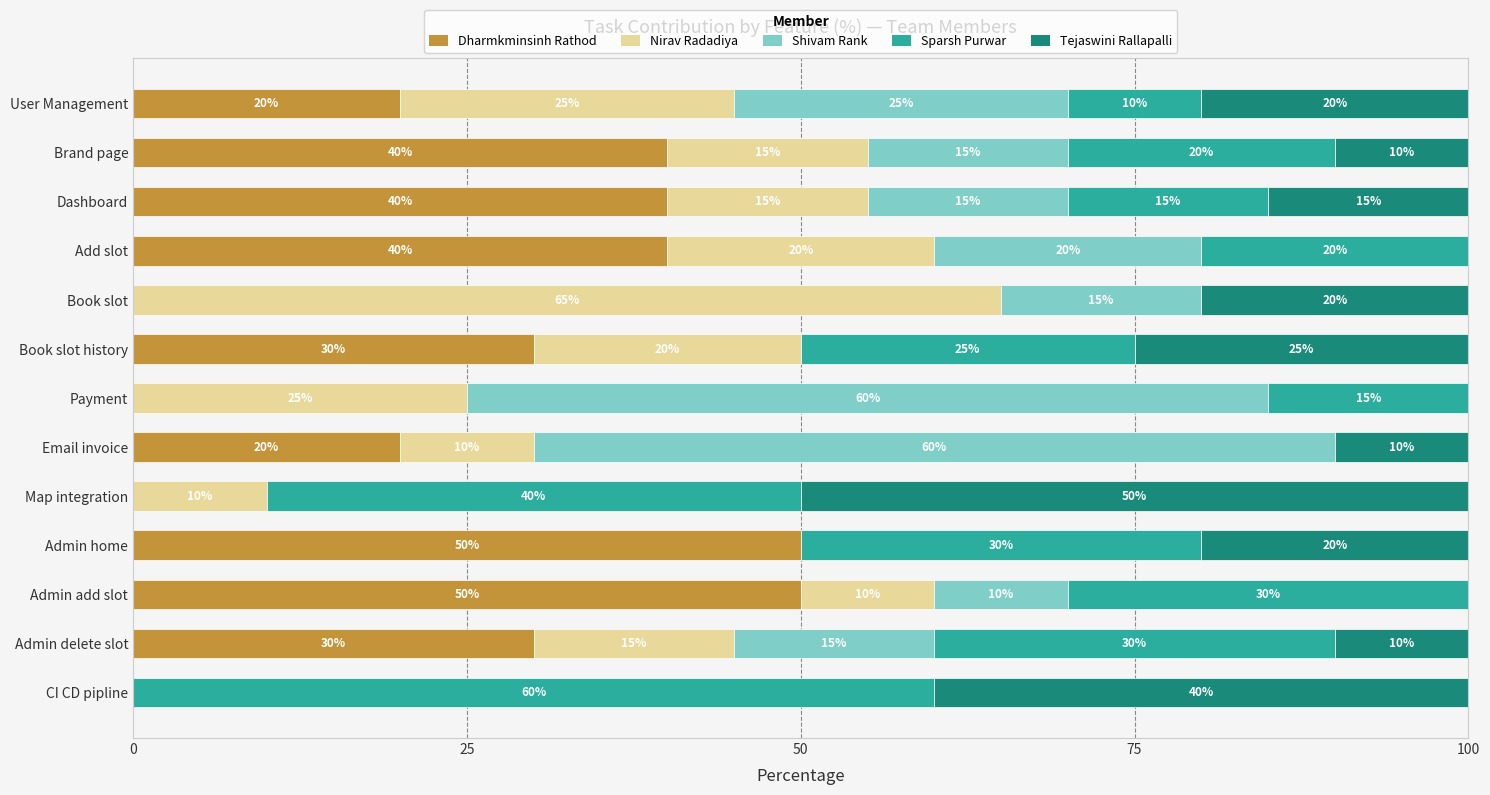

The Dharmkminsinh Rathod series shows 50 at Admin add slot. True or false?

True